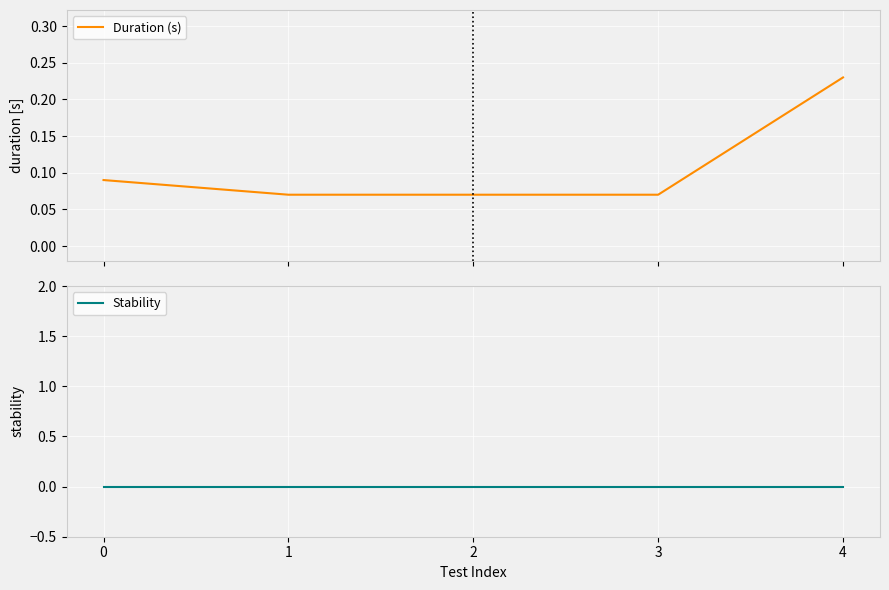

What is the difference between the maximum and second lowest values in the Duration (s) series?

0.2